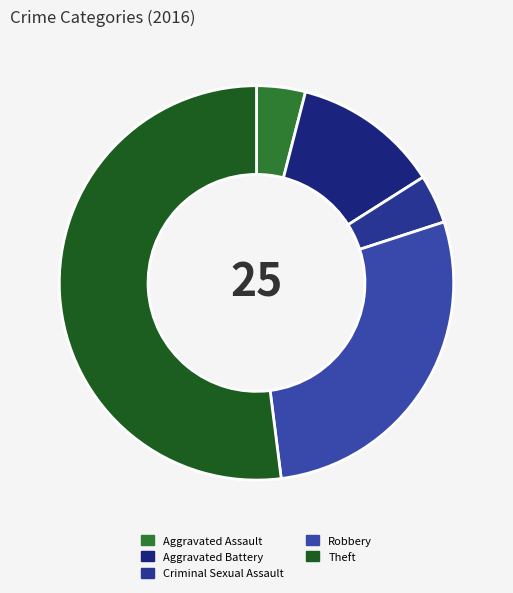

True or false: Robbery accounts for 19% of the total.

False